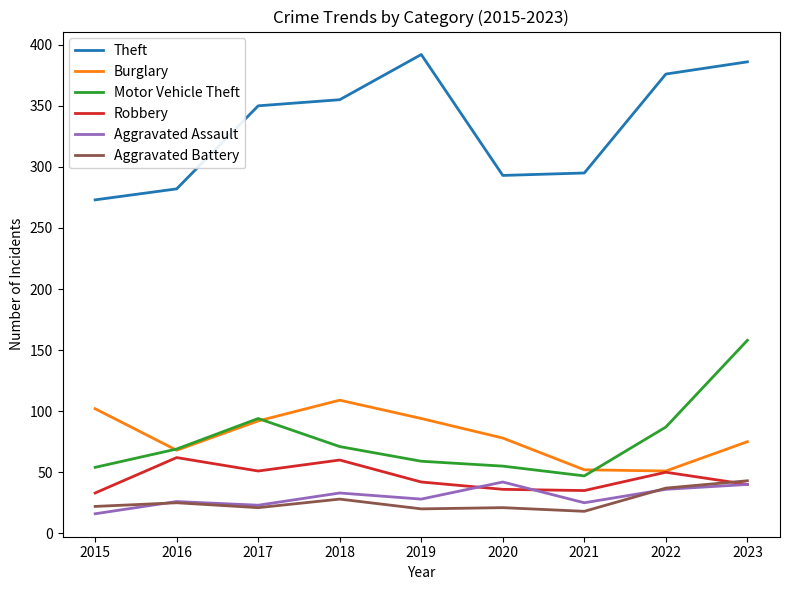

At 2018, list the series in order from largest to smallest.

Theft, Burglary, Motor Vehicle Theft, Robbery, Aggravated Assault, Aggravated Battery